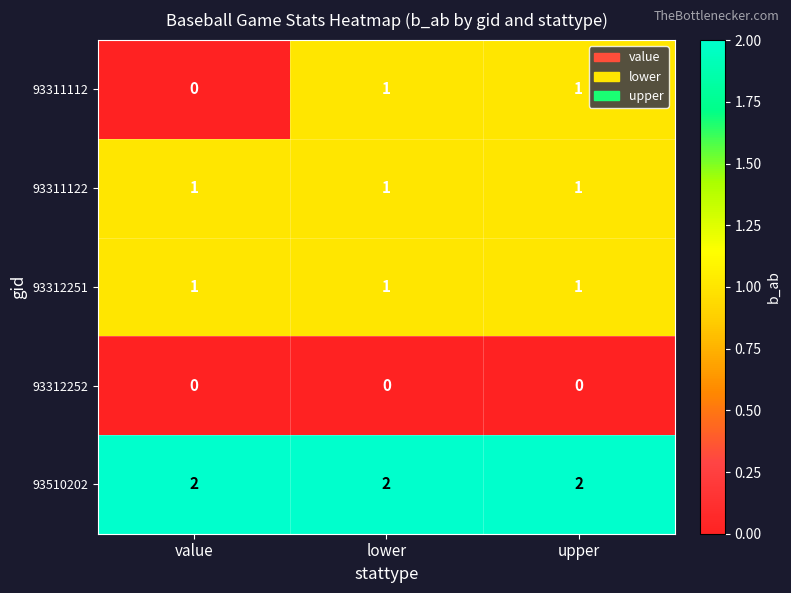

At how many categories does at least one series exceed 1?

3